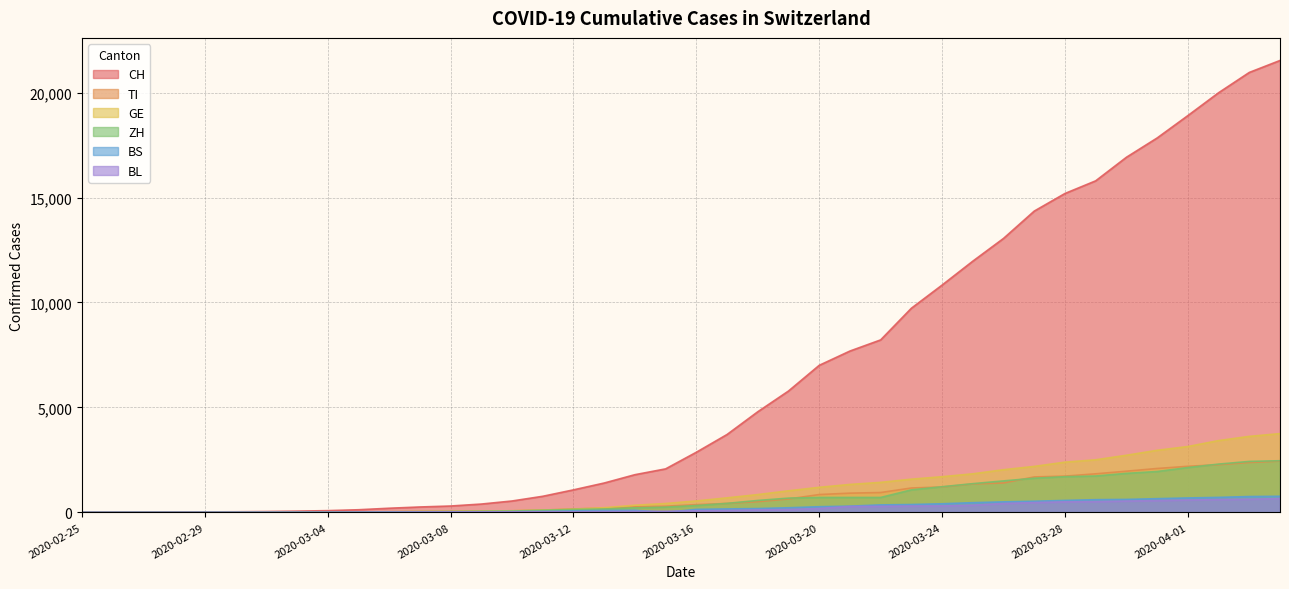

What is the difference between the maximum and second lowest values in the BL series?

656